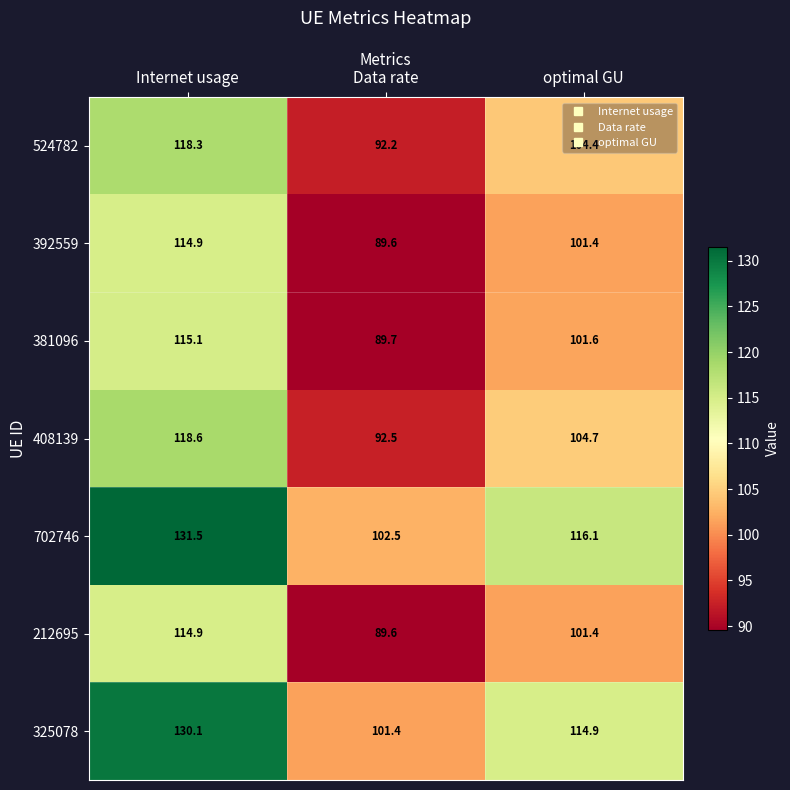

At how many categories does at least one series exceed 129?

1